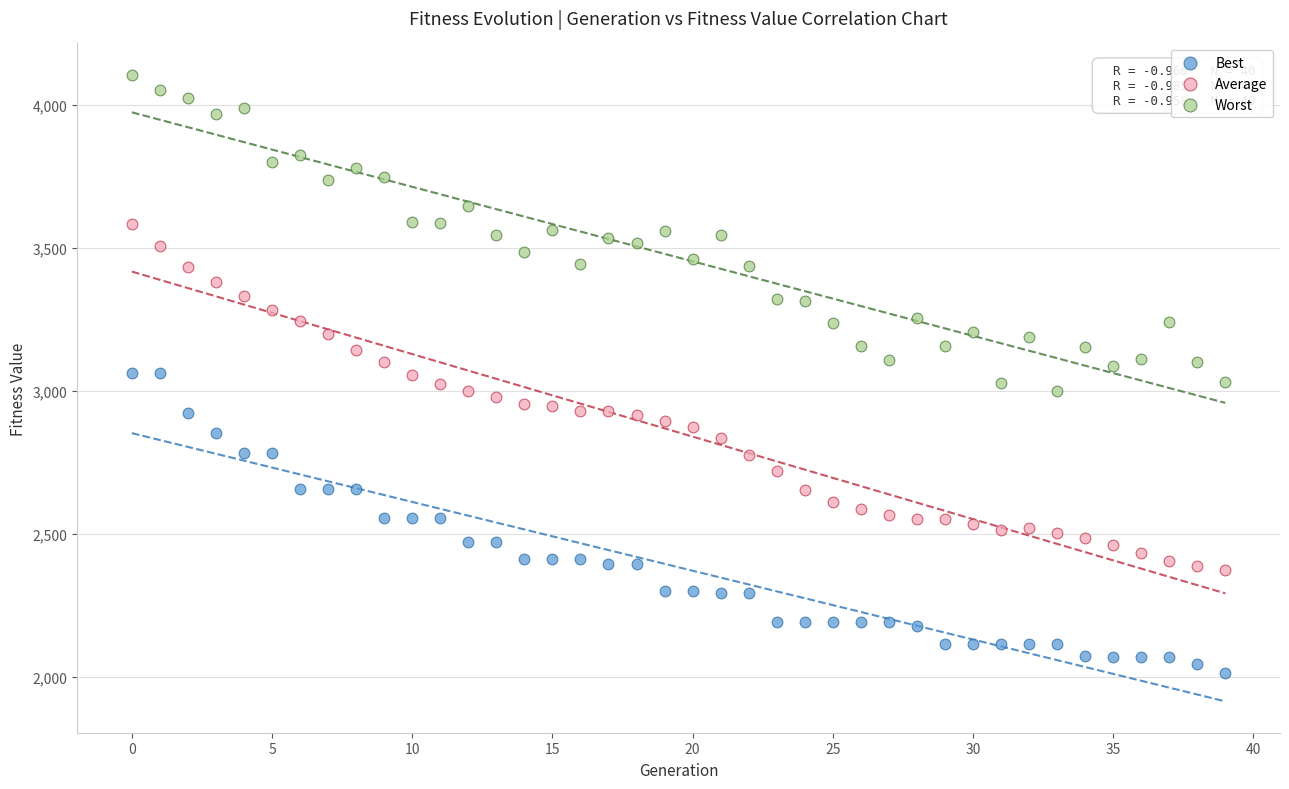

Which series contains the highest Y value?

Worst